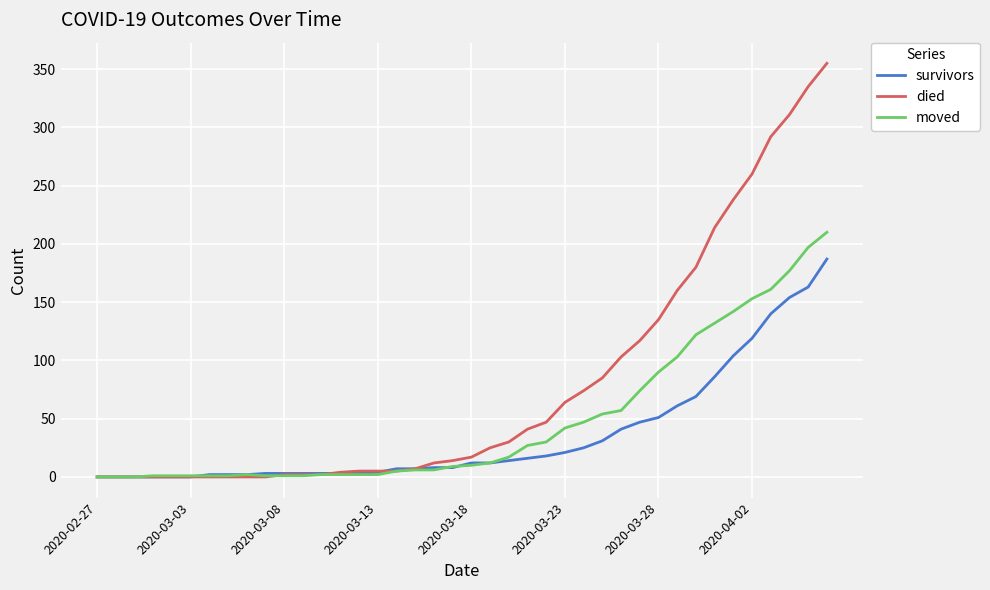

Count the number of data series in this chart.

3